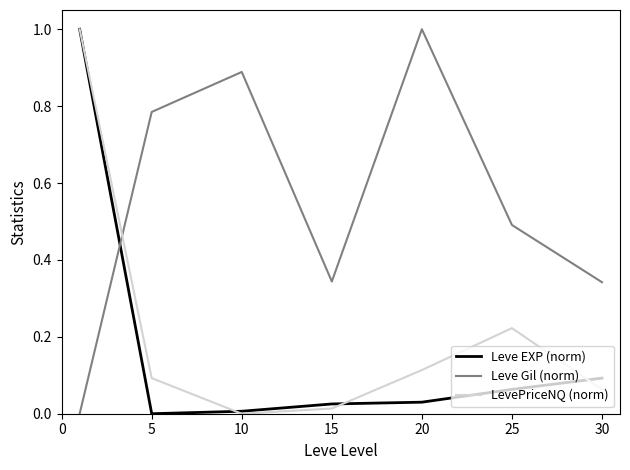

What is the maximum value shown in the chart?

1.0